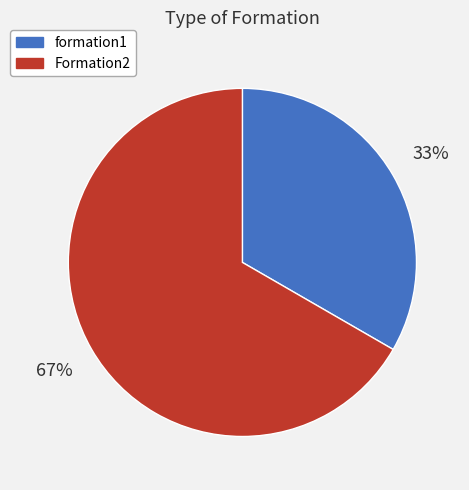

Is there any slice that represents more than half of the pie?

Yes